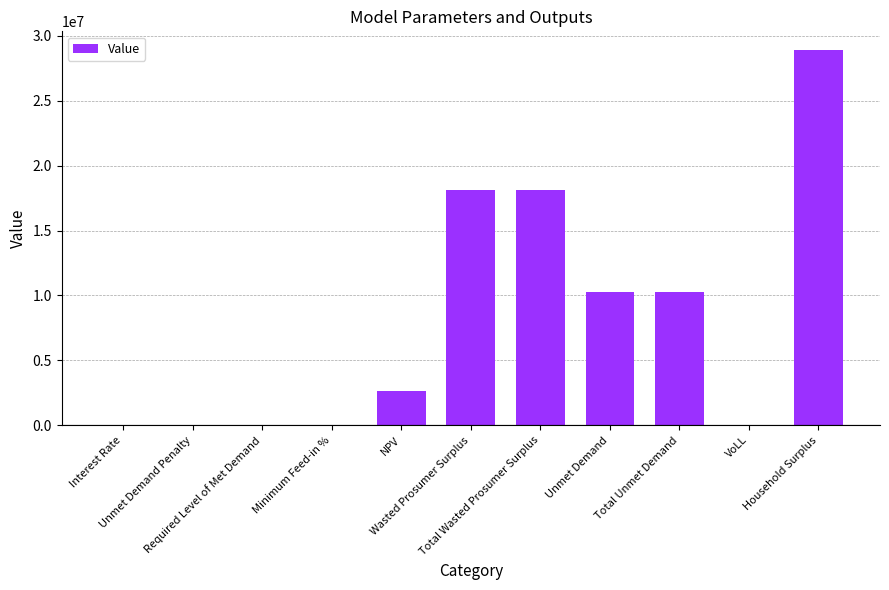

What is the greatest value displayed?

28900959.8